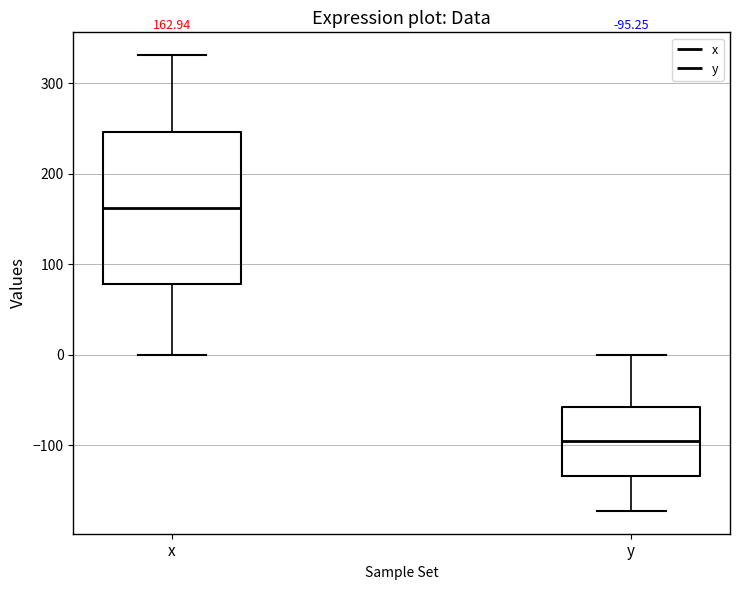

Which box has the highest median line?

x